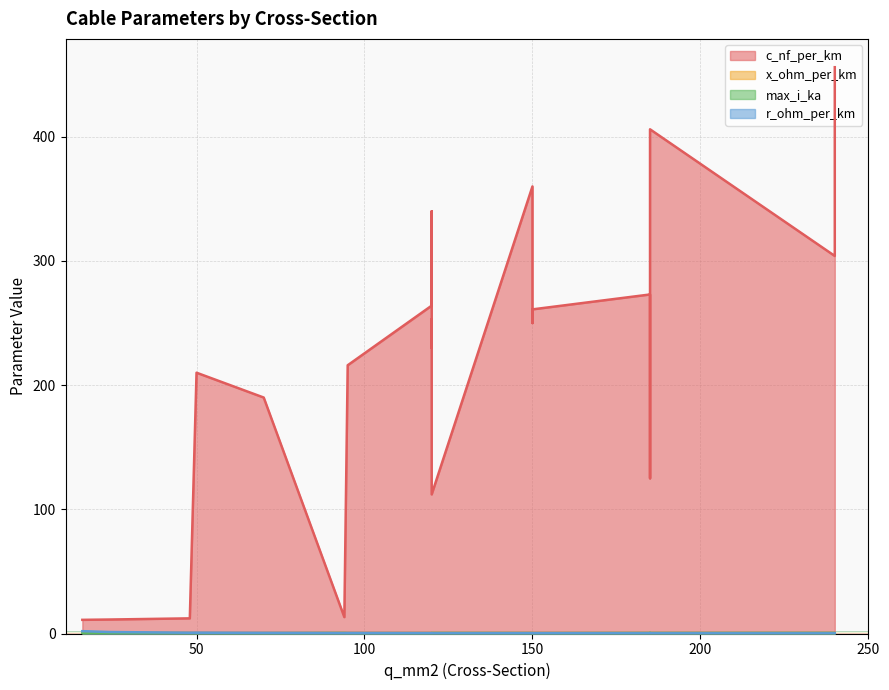

What is the highest value of the x_ohm_per_km series?

0.3